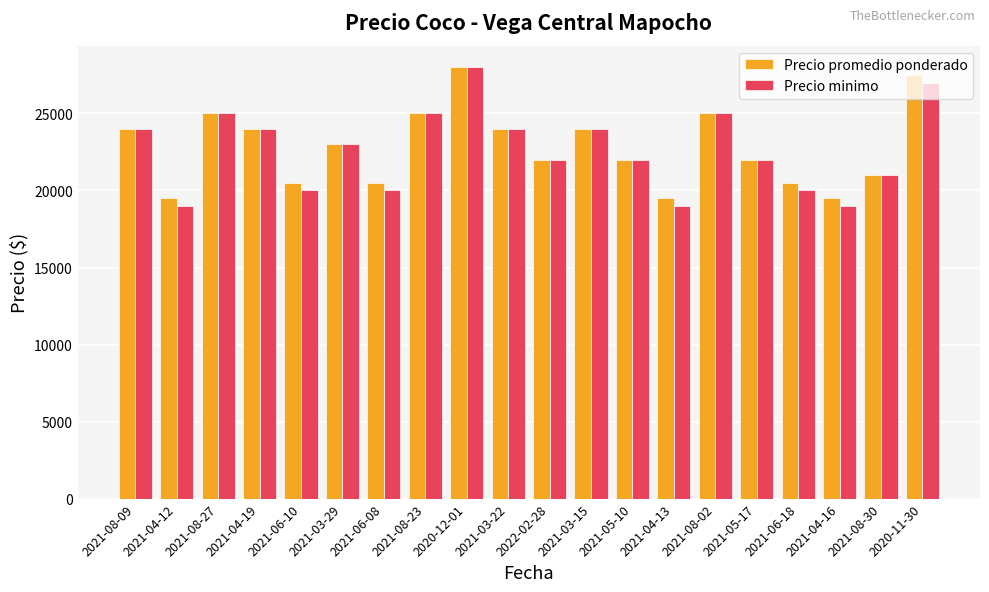

What is the maximum value for Precio promedio ponderado?

28000